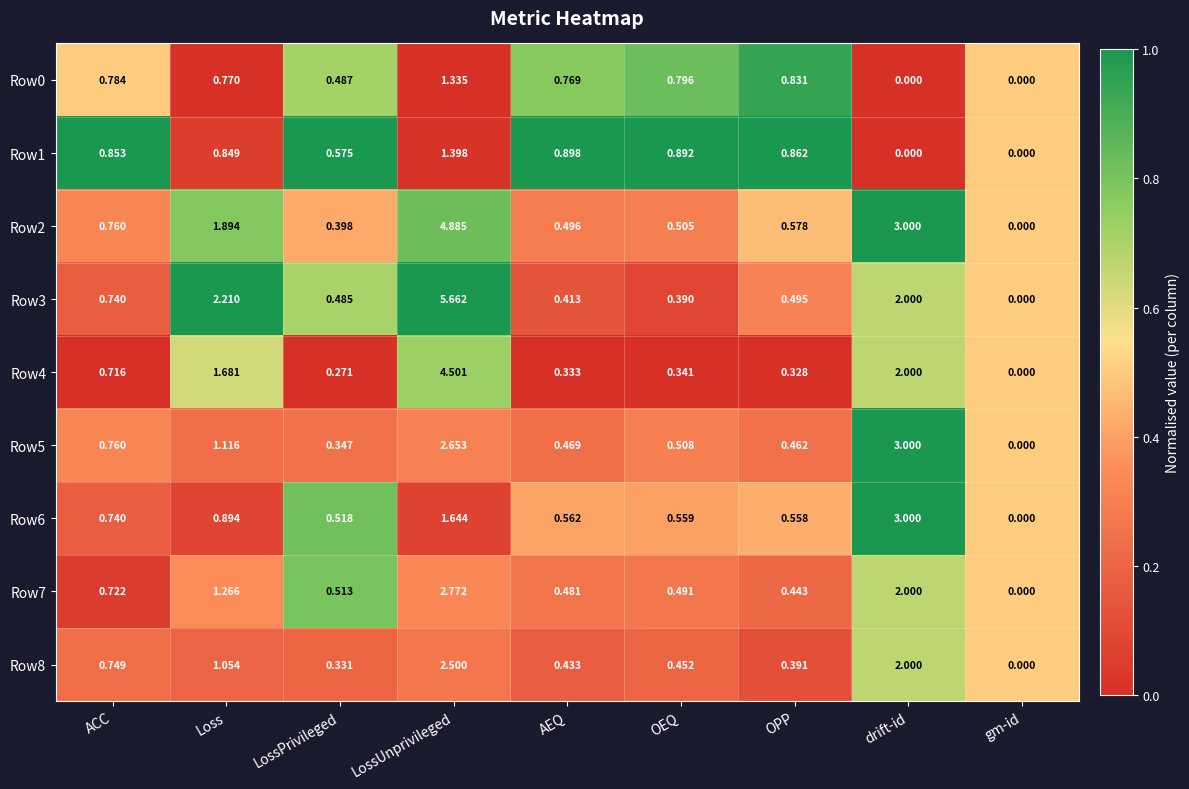

At which label is Row2 closest to 2?

Loss